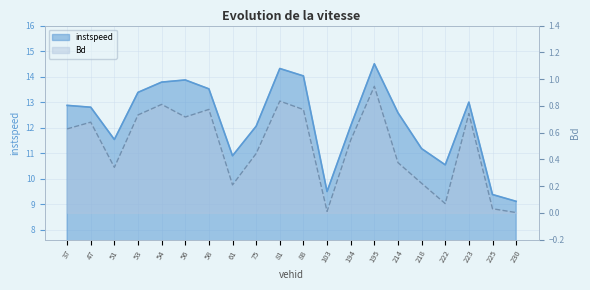

The instspeed series shows 13.9 at 56. True or false?

True